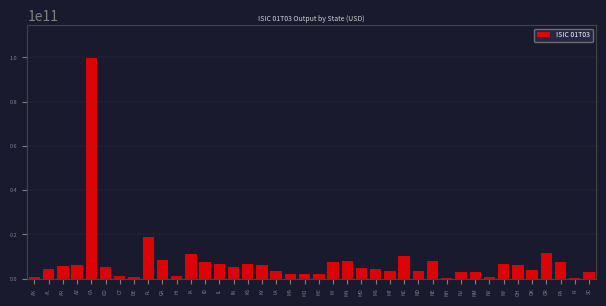

Approximately how many times larger is the value at KS compared to CO?

1.2